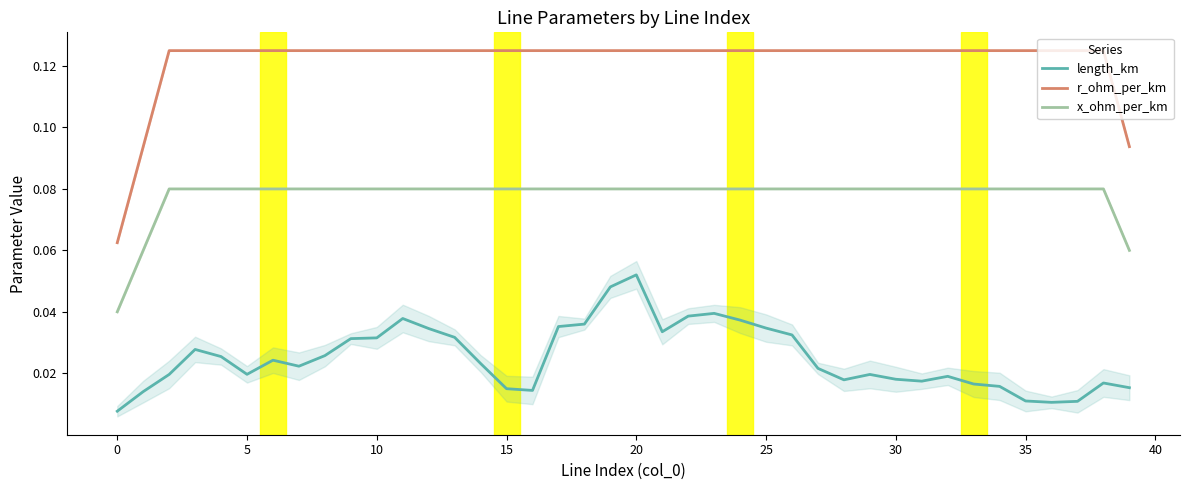

True or false: x_ohm_per_km and length_km intersect in this chart.

False